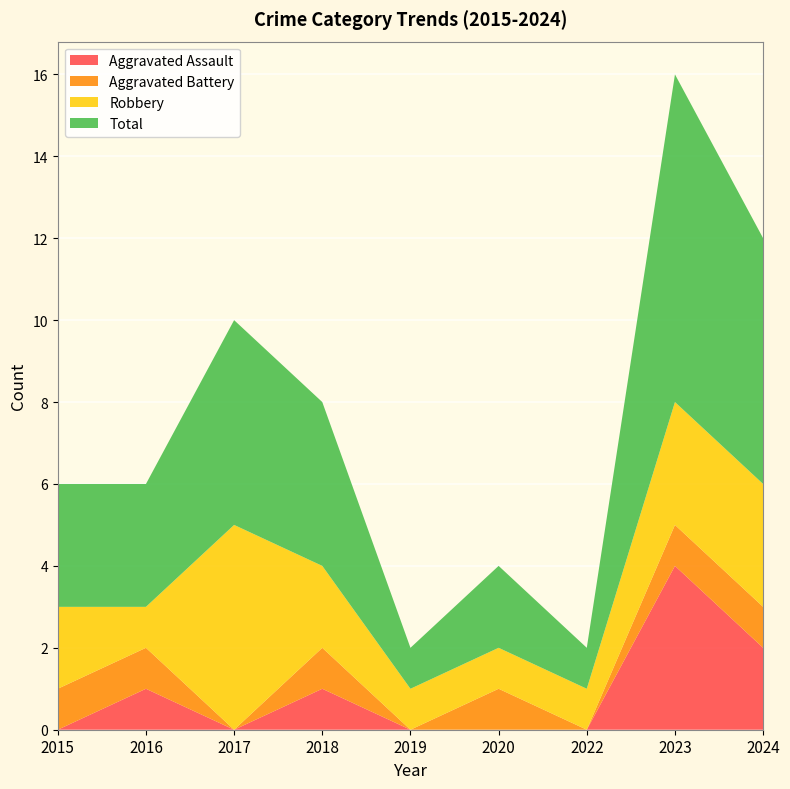

Reading left to right, transcribe all the data shown in this chart.

Aggravated Assault: 0	1	0	1	0	0	0	4	2
Aggravated Battery: 1	1	0	1	0	1	0	1	1
Robbery: 2	1	5	2	1	1	1	3	3
Total: 3	3	5	4	1	2	1	8	6